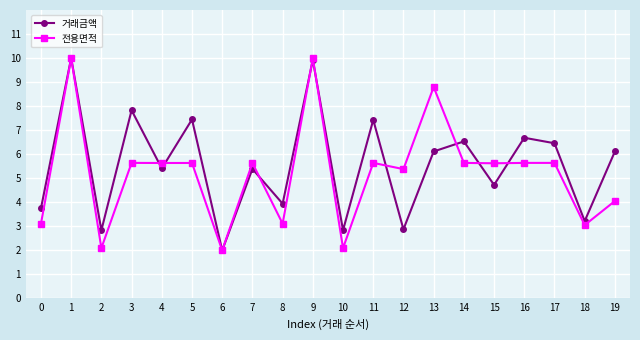

What is the spread (max minus min) of values at 17?

0.8